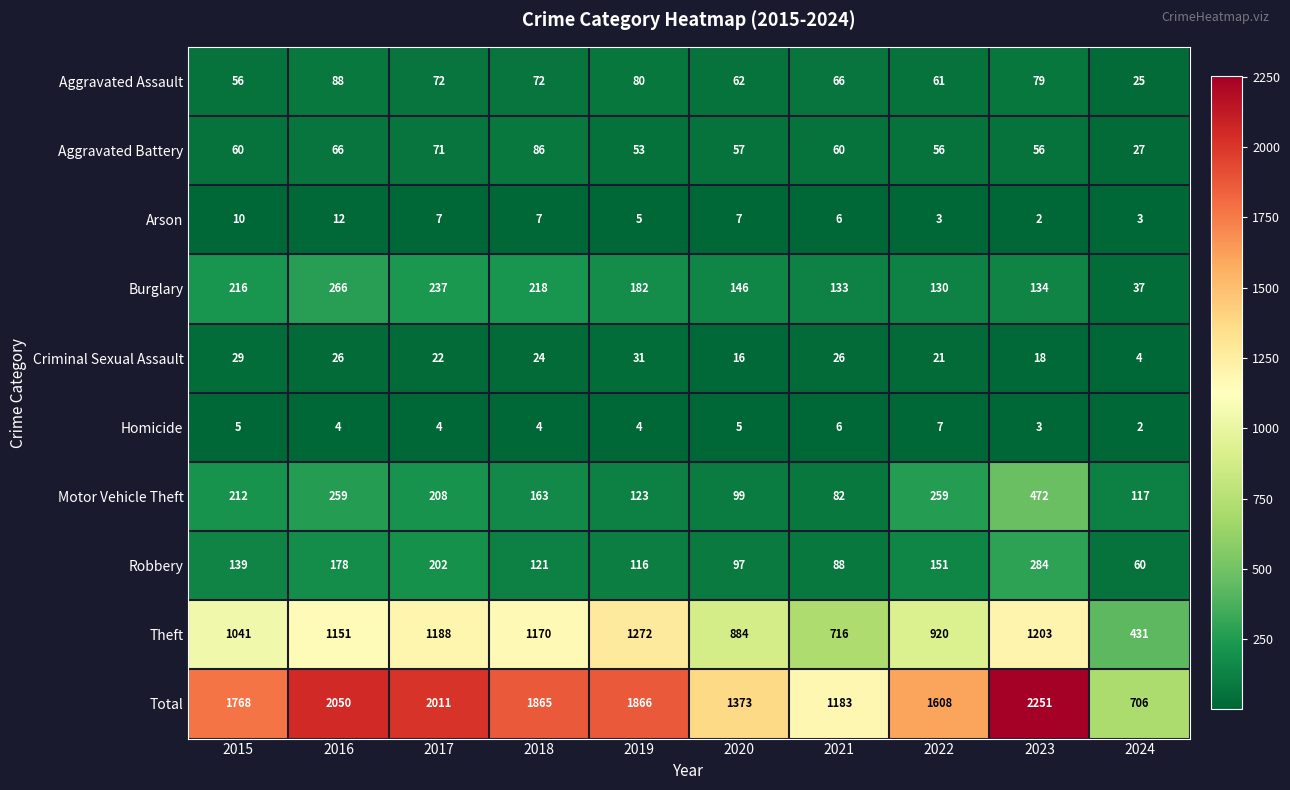

At which label does Aggravated Assault first exceed 72?

2016